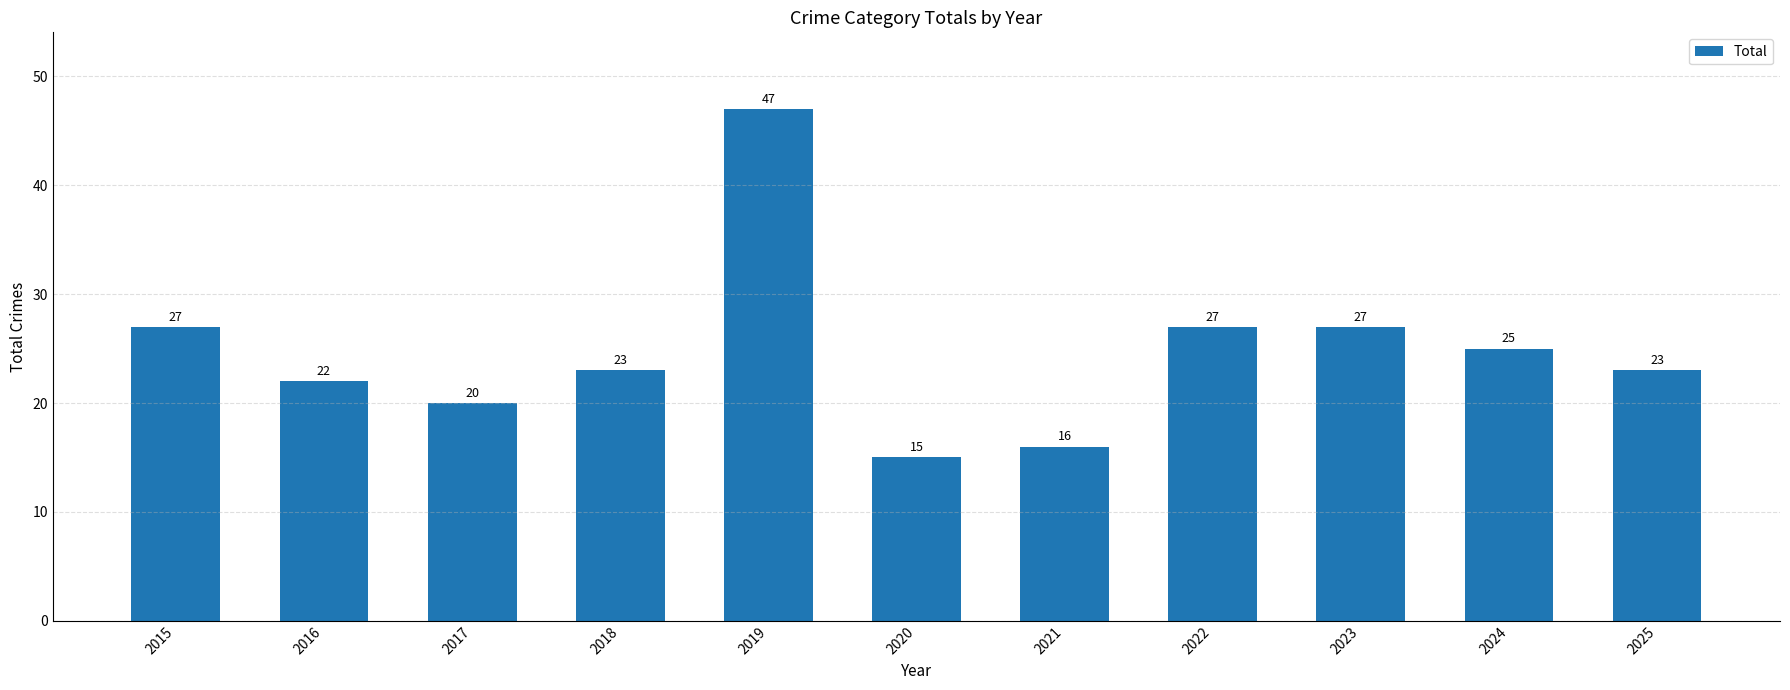

Reading left to right, list all the values displayed in this chart.

2015=27	2016=22	2017=20	2018=23	2019=47	2020=15	2021=16	2022=27	2023=27	2024=25	2025=23